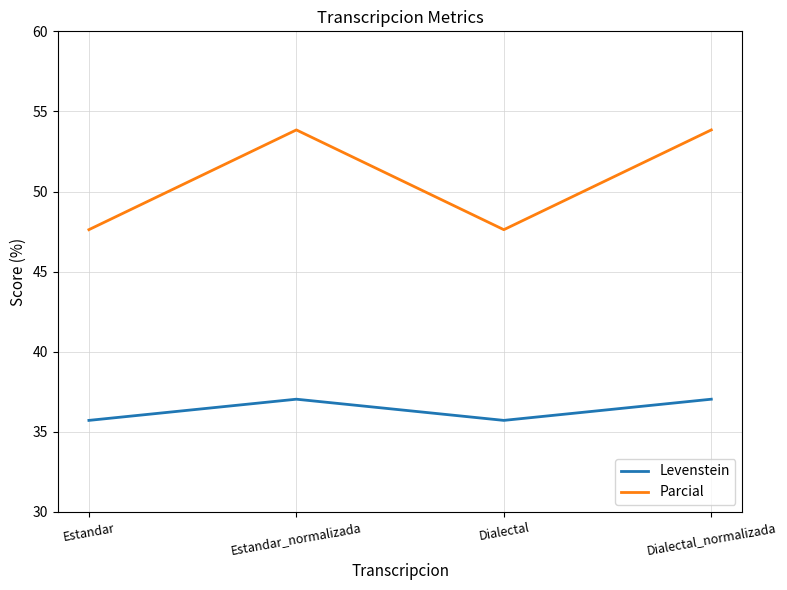

Where does the Levenstein series first go above 37?

Estandar_normalizada